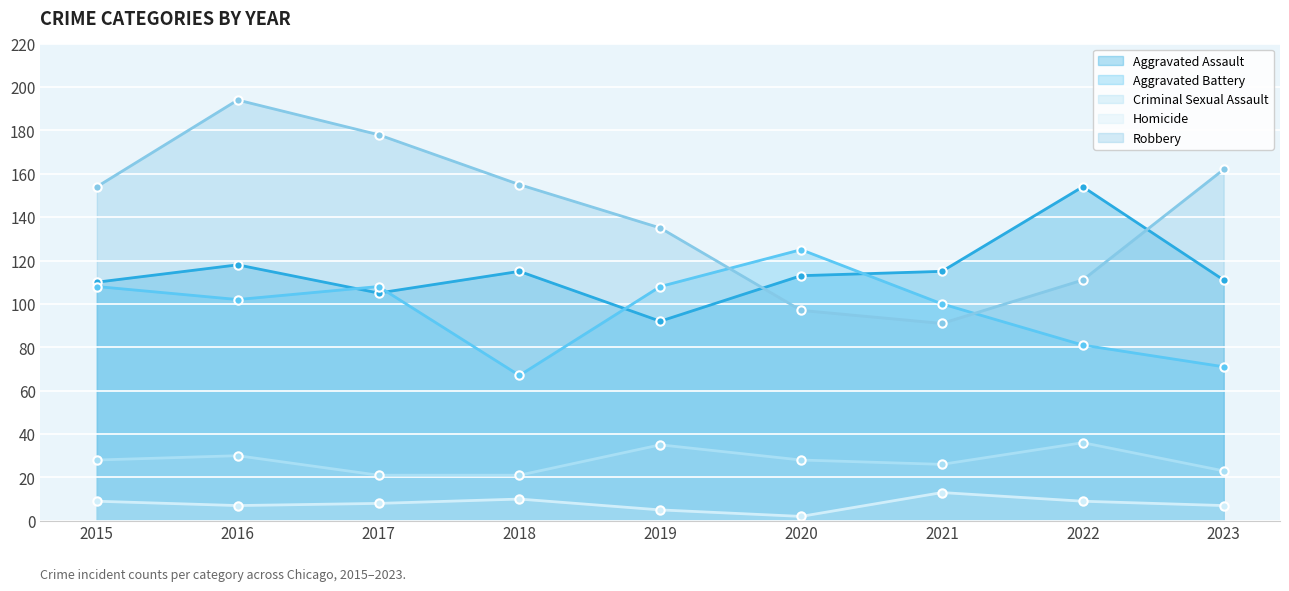

Rank the series by their maximum value, from highest to lowest.

Robbery, Aggravated Assault, Aggravated Battery, Criminal Sexual Assault, Homicide